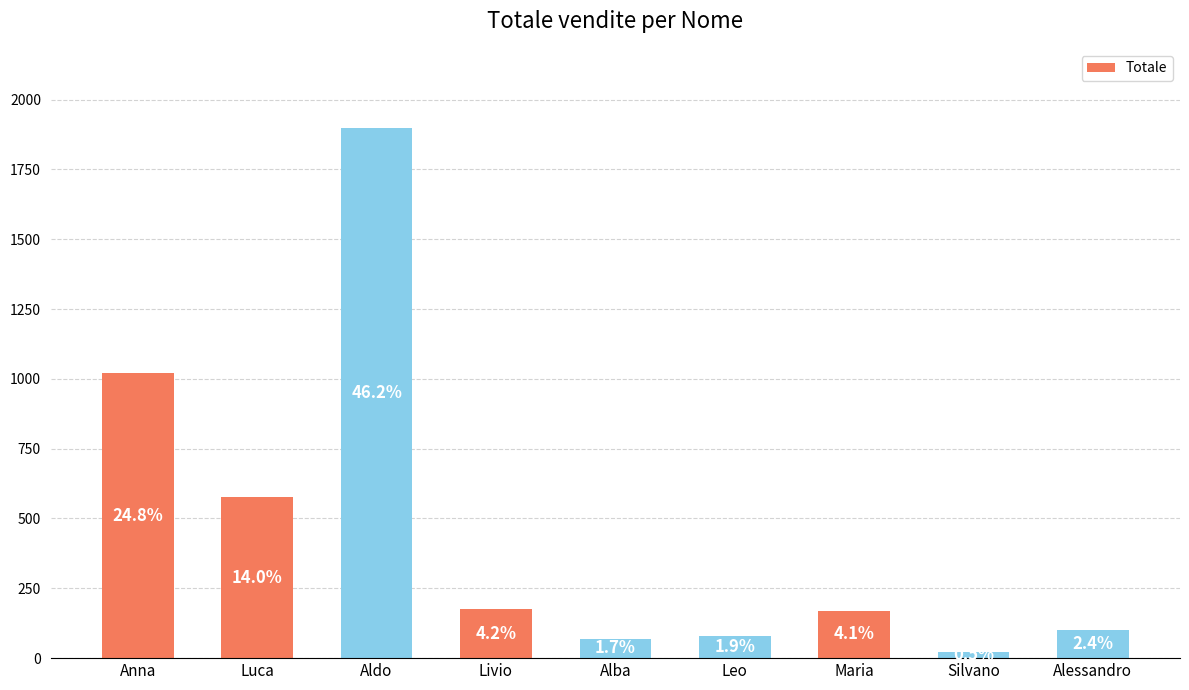

What is the difference between the maximum and second lowest values?

1827.1